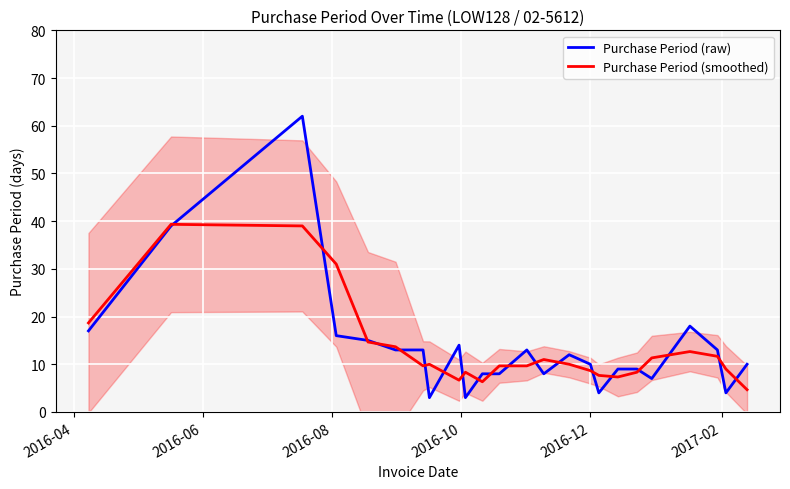

What is the maximum value for Purchase Period (raw)?

62.0